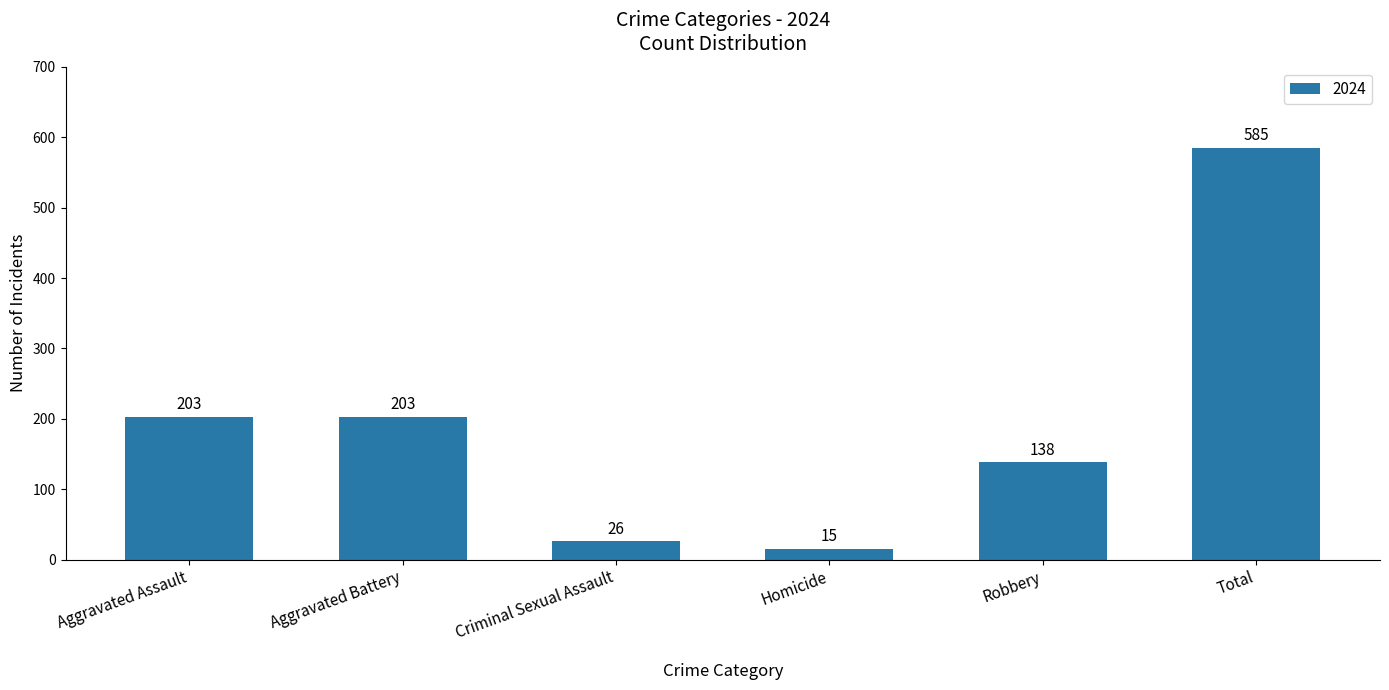

True or false: the data shows 585 at Total.

True